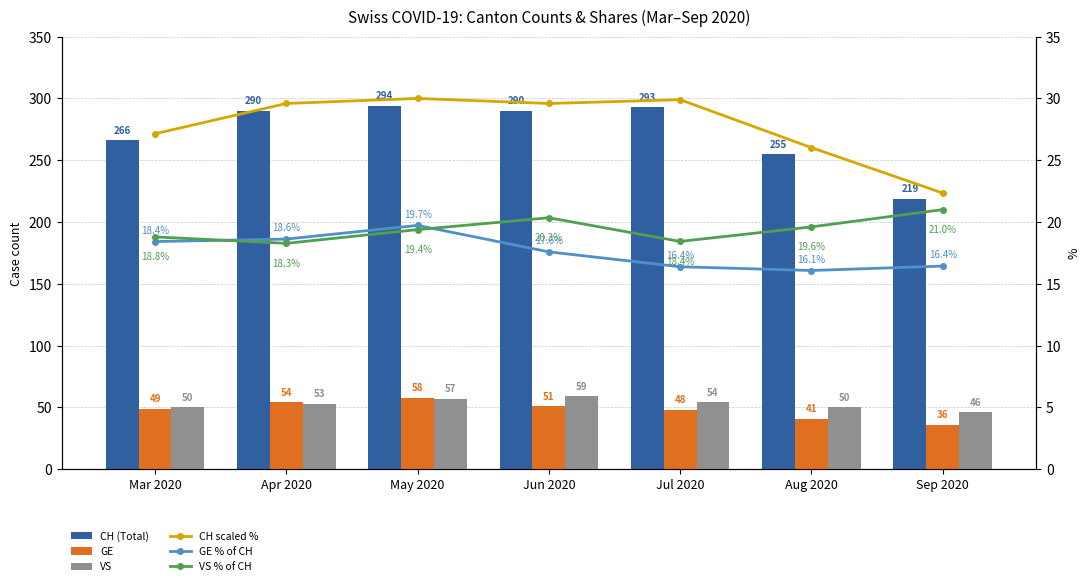

Which series has the largest range (max minus min)?

CH (Total)